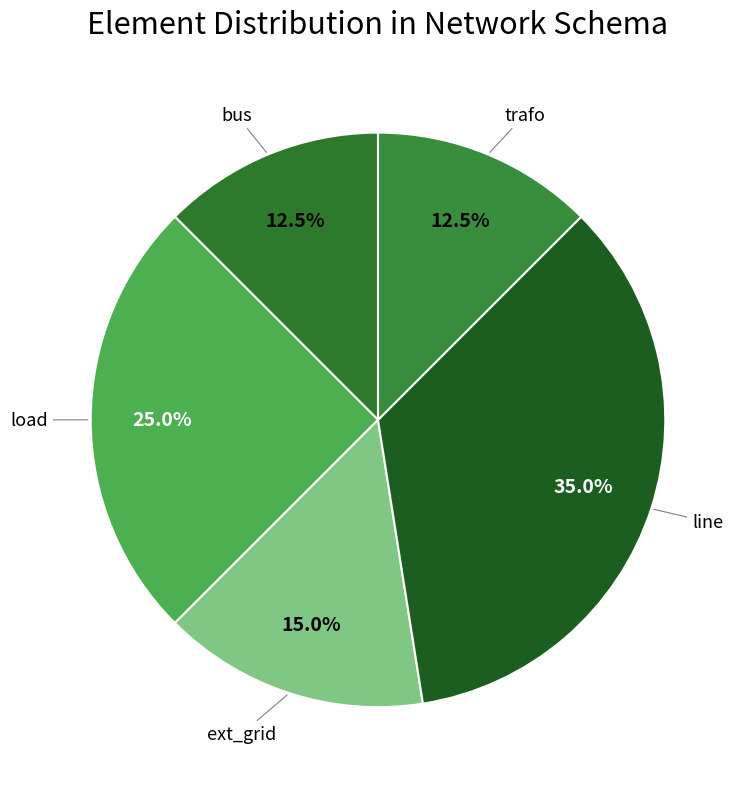

How many segments does this pie chart have?

5